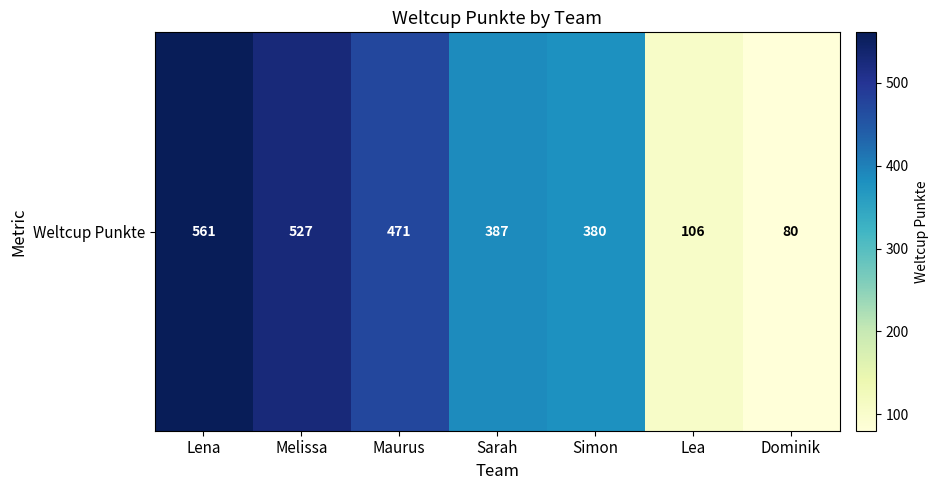

Reading left to right, extract all data points from this chart.

561	527	471	387	380	106	80